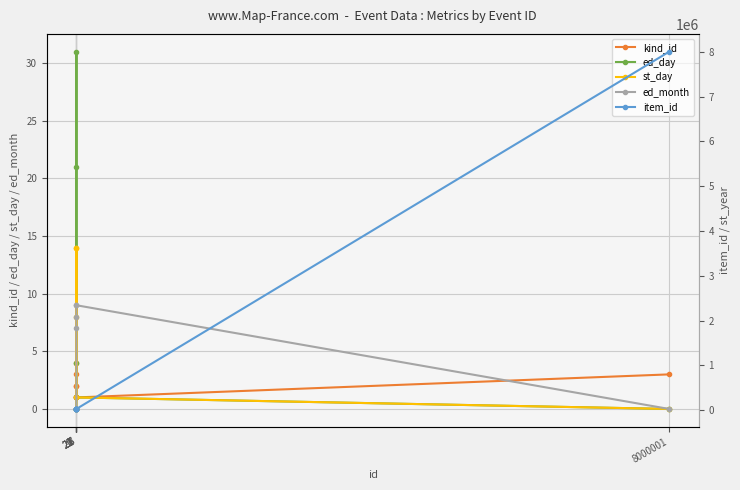

How many data points in st_day are above 1?

3